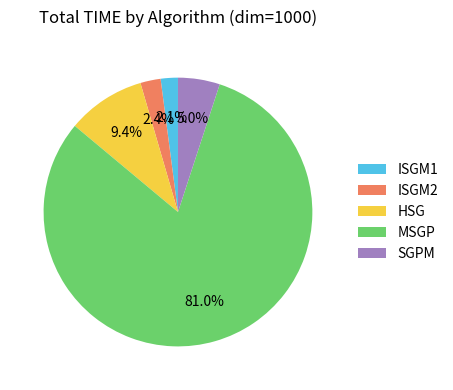

Approximately how many times larger is the value at ISGM2 compared to SGPM?

0.5